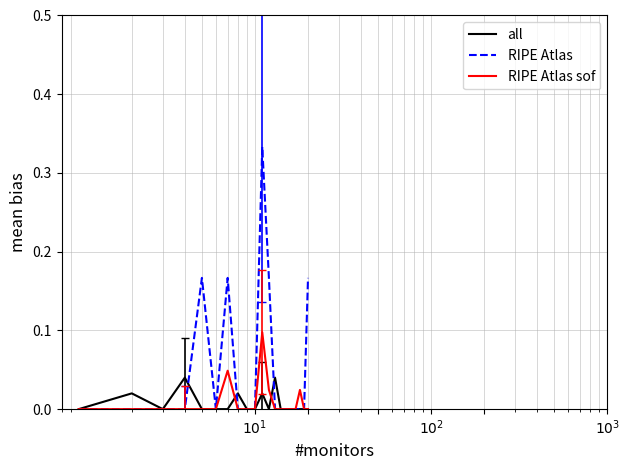

List the series in order of their peak value, highest first.

RIPE Atlas, RIPE Atlas sof, all